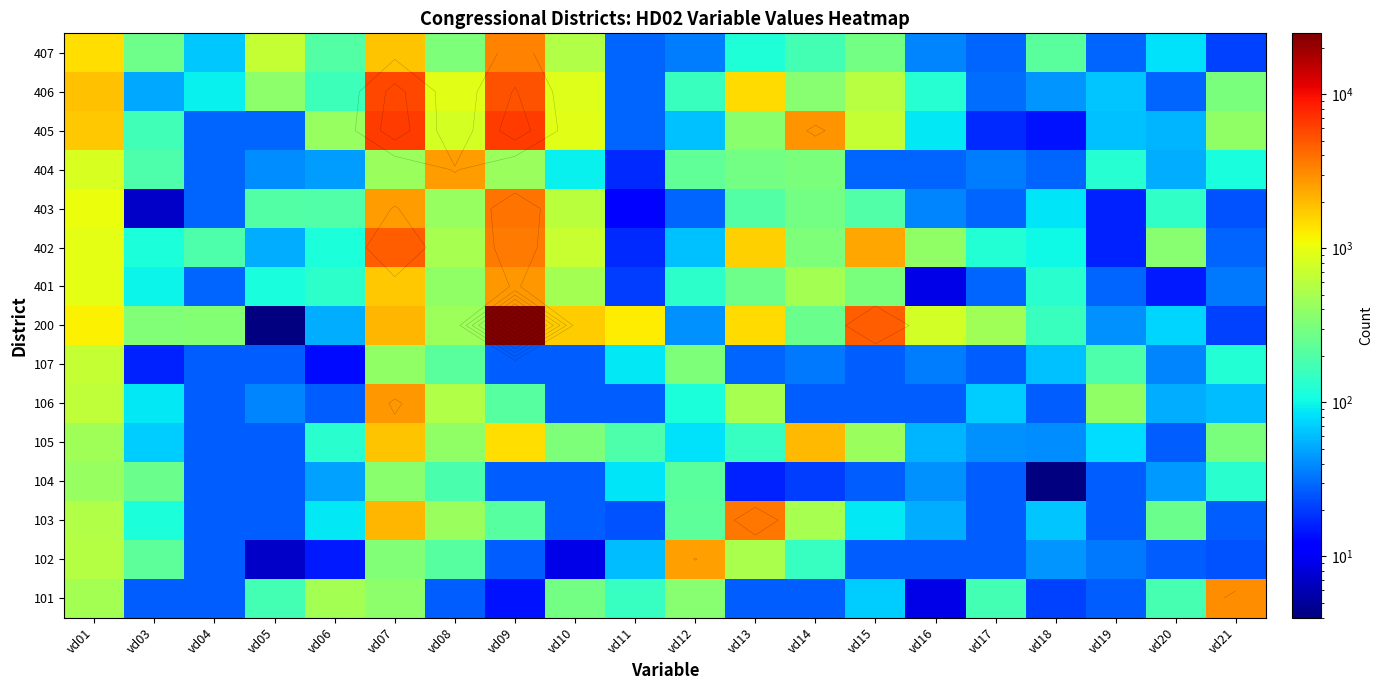

What is the highest value of the 402 series?

4668